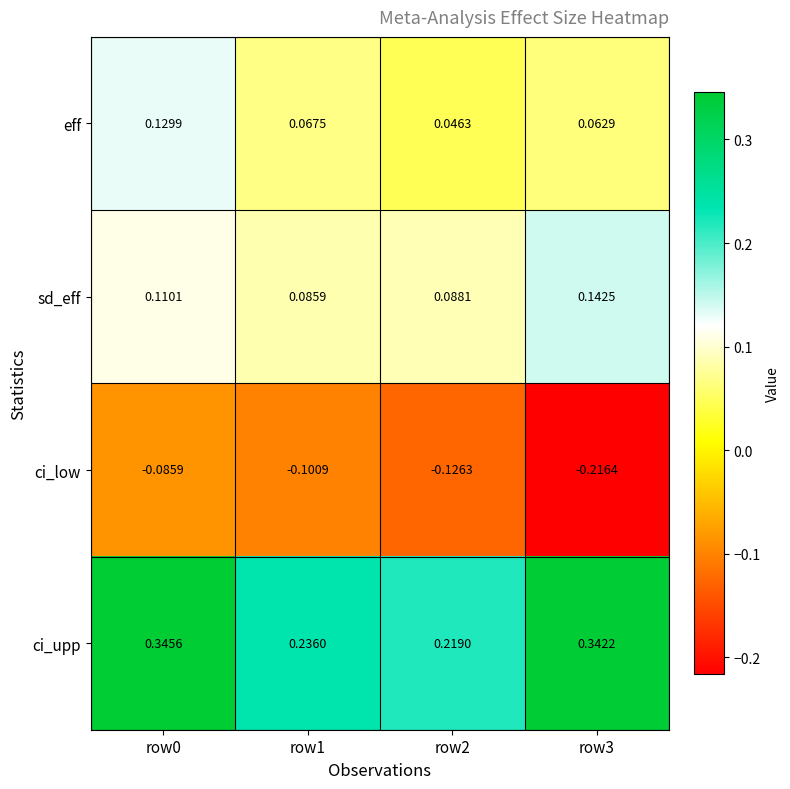

At how many categories does at least one series exceed 0?

4